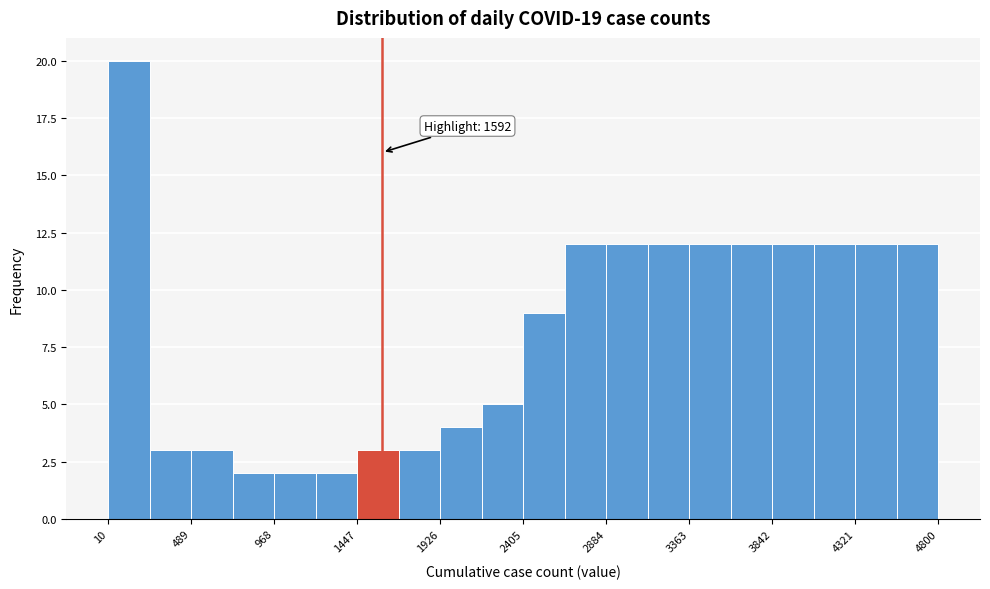

Which range on the x-axis has the tallest bar?

0 to 250